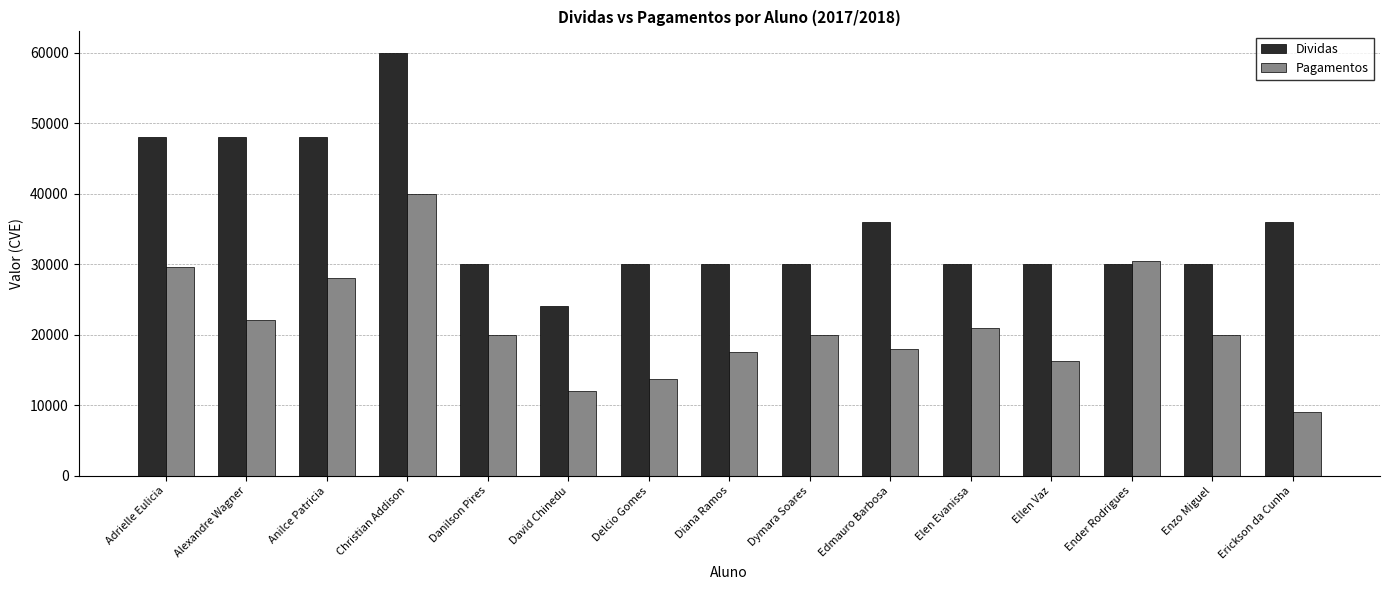

What is the maximum value for Dividas?

60000